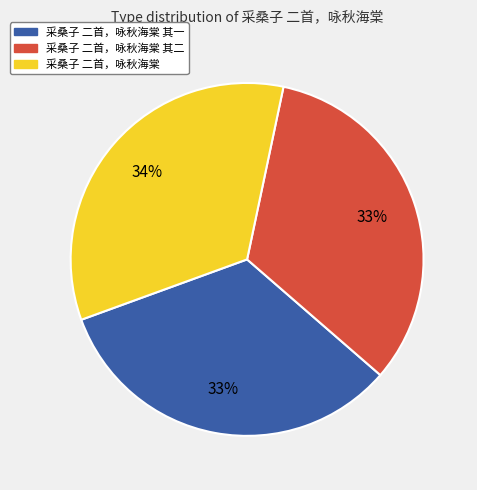

Is there a majority slice in this chart?

No